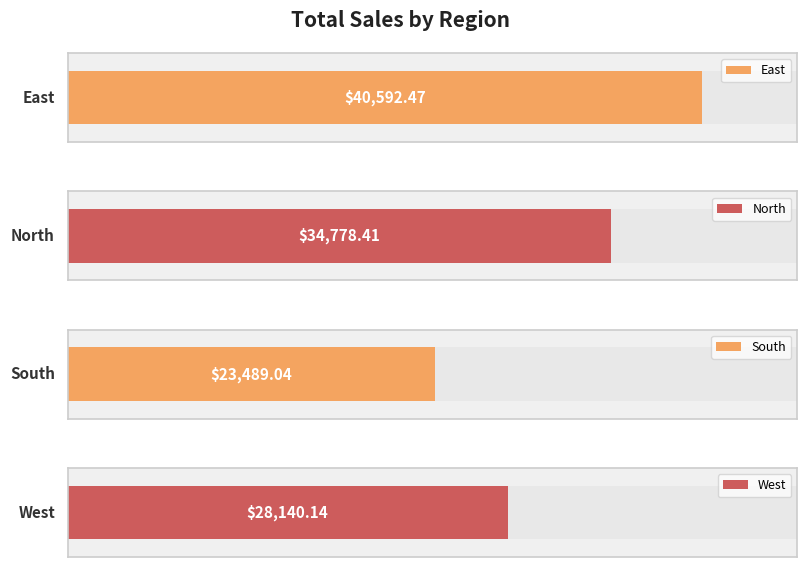

What is the greatest value displayed?

40592.5